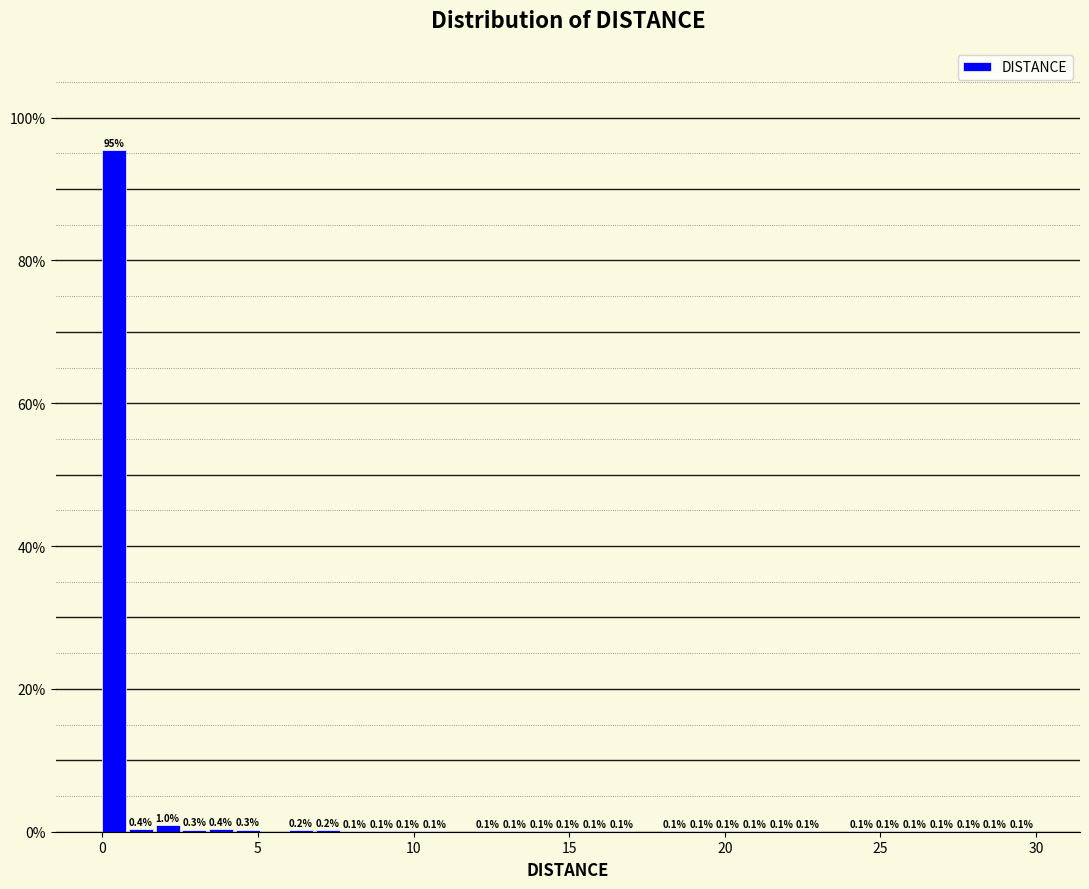

Around what value on the x-axis is the tallest bar? Give the approximate position of its centre, as read against the axis.

0.5